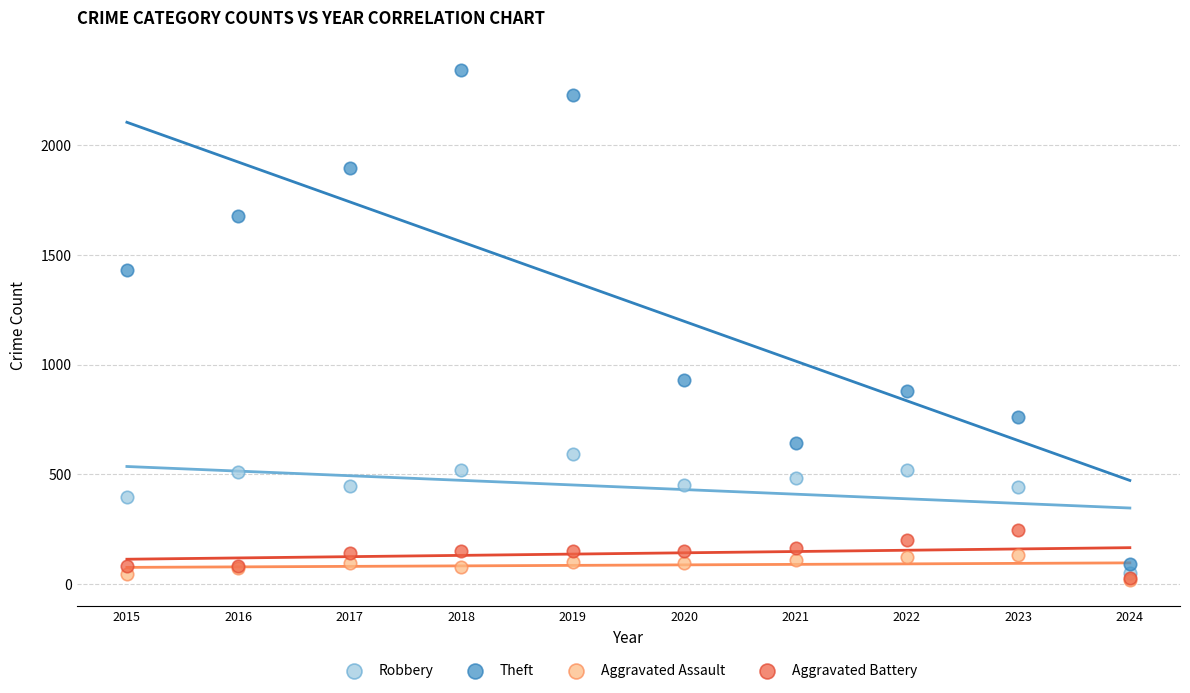

In the Theft series, what Y value is closest to 1216?

1429